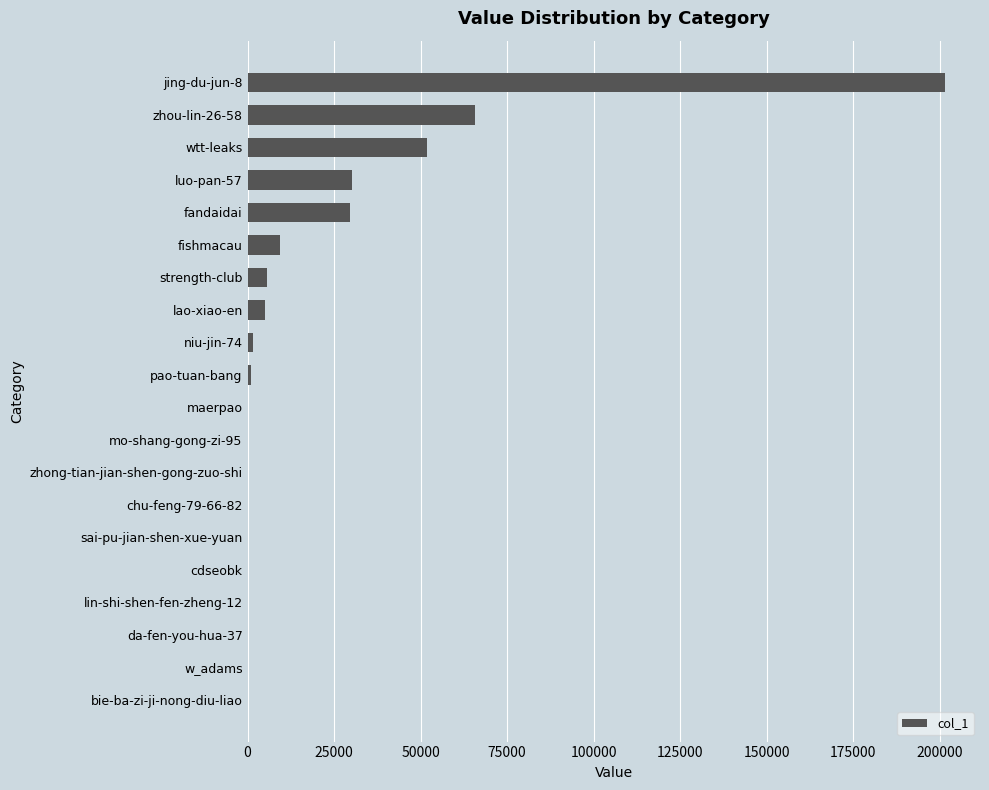

What is the sum of all values?

401887